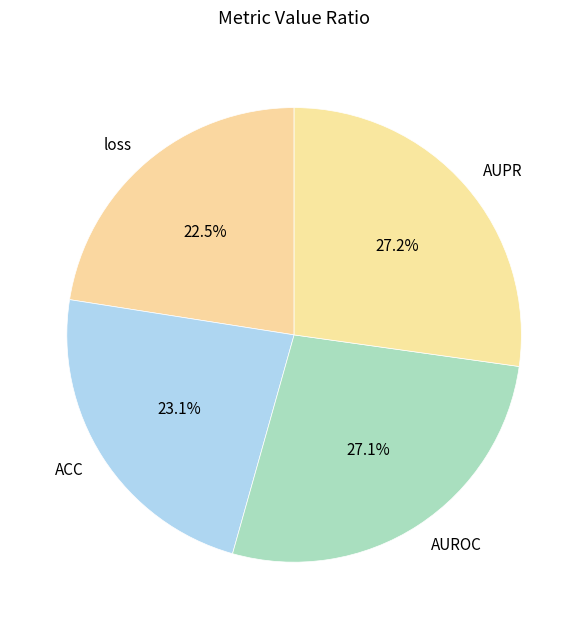

How many segments does this pie chart have?

4